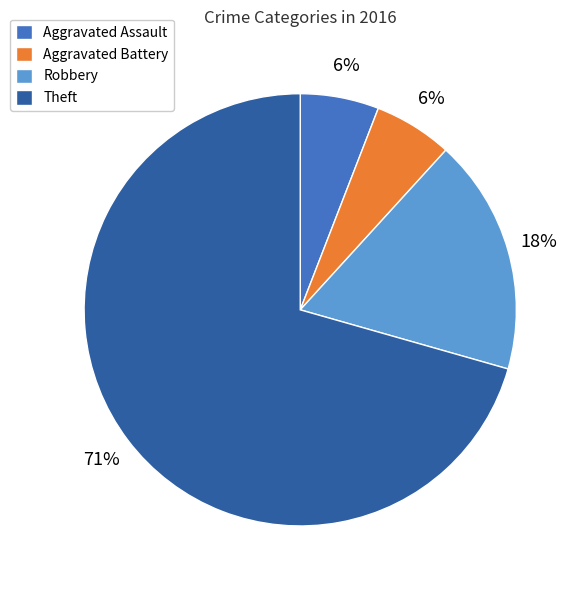

Which slice is the largest?

Theft